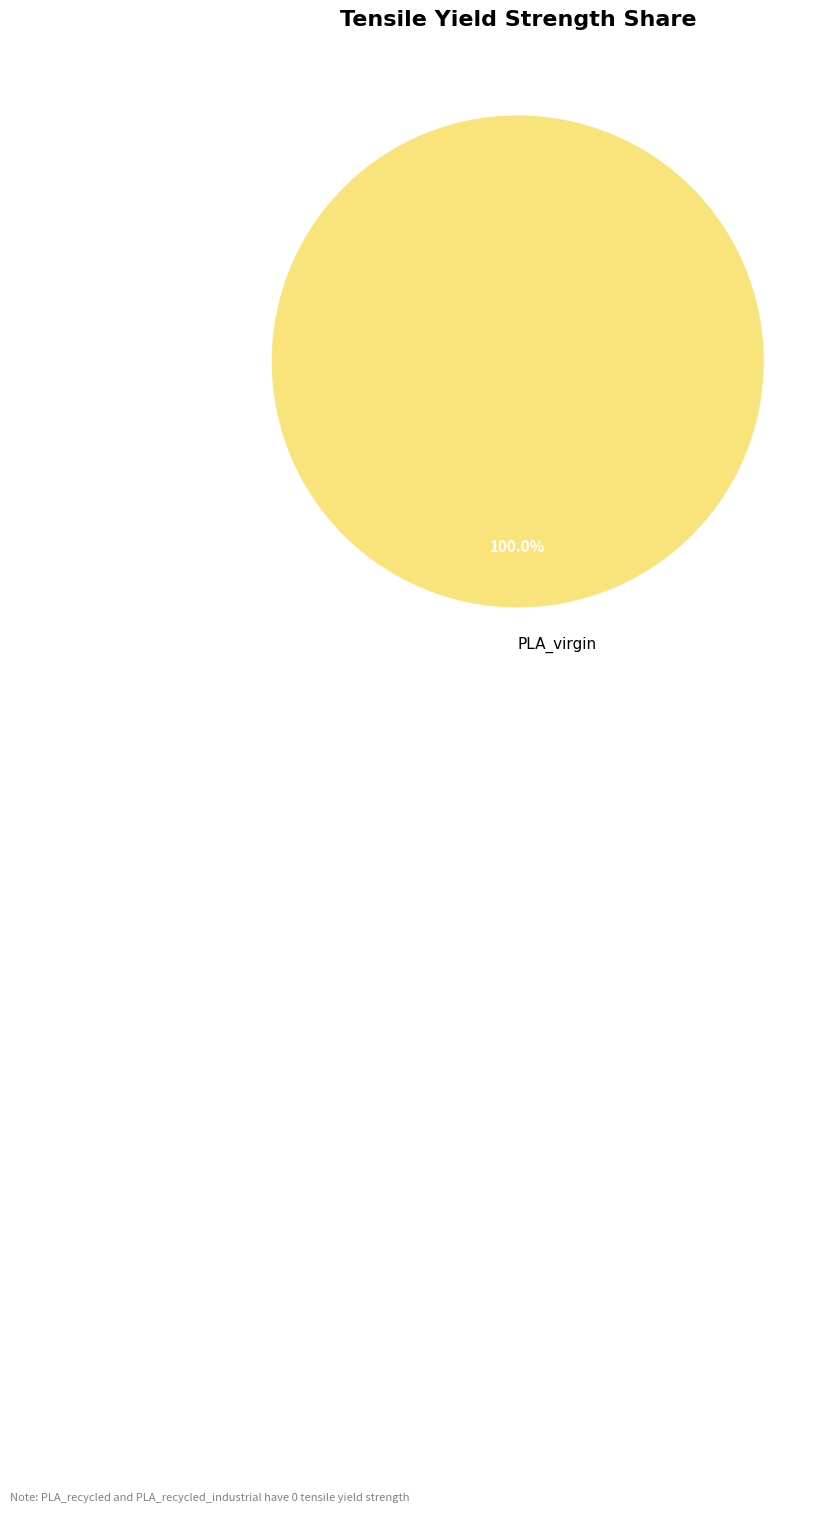

Does any single category account for the majority?

Yes